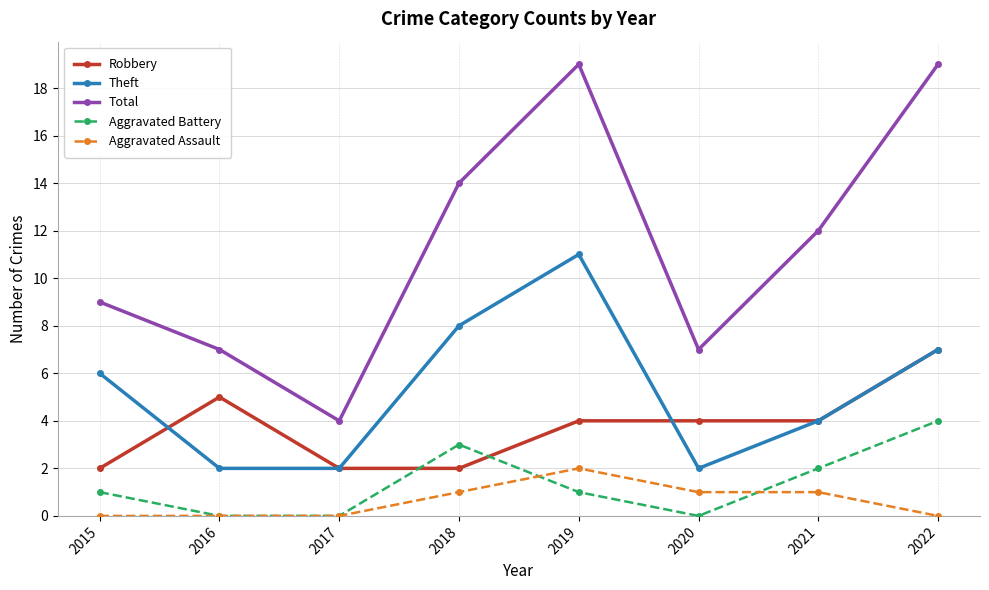

What is the spread (max minus min) of values at 2018?

13